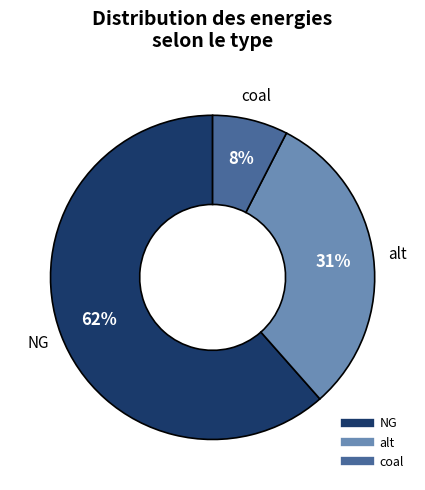

To the nearest percent, what is the difference between the alt and coal slice percentages?

23%